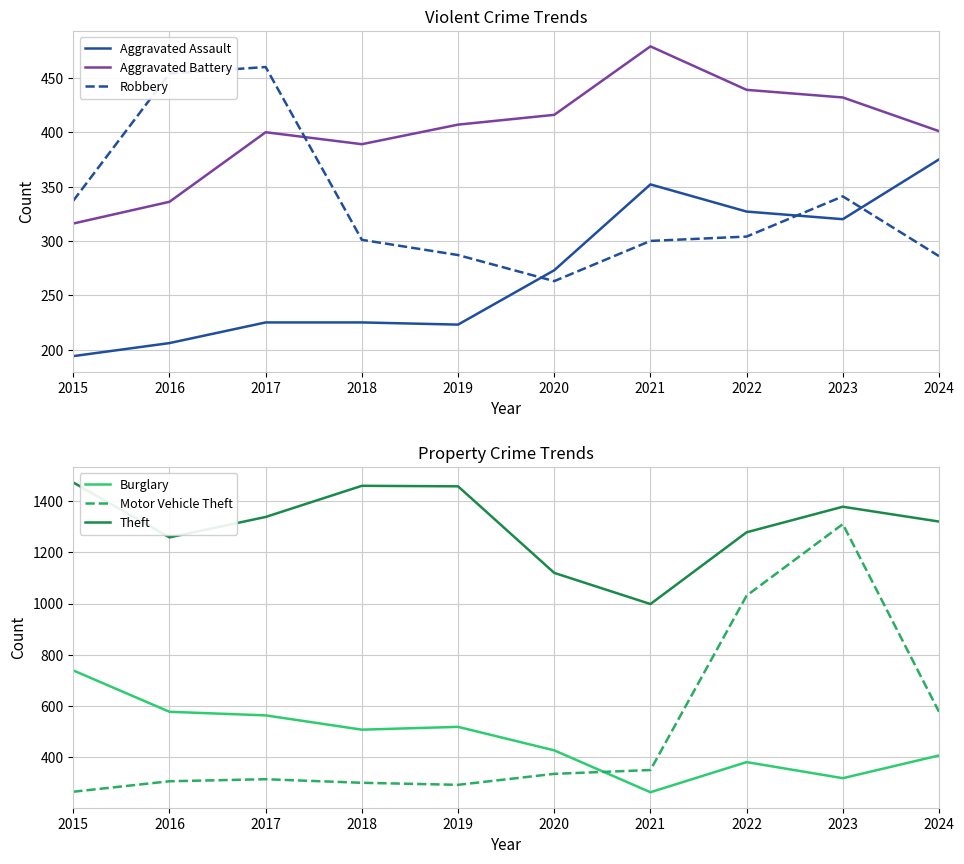

True or false: Aggravated Battery and Theft cross at least once.

False